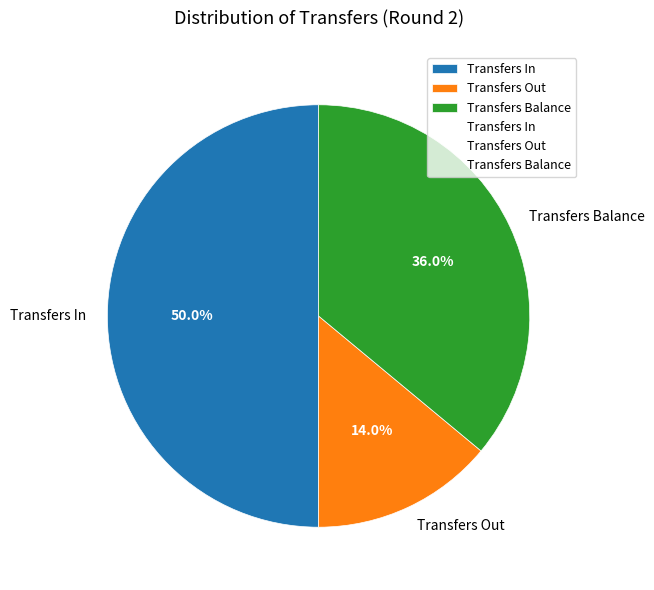

Between Transfers Out and Transfers Balance, which is larger?

Transfers Balance